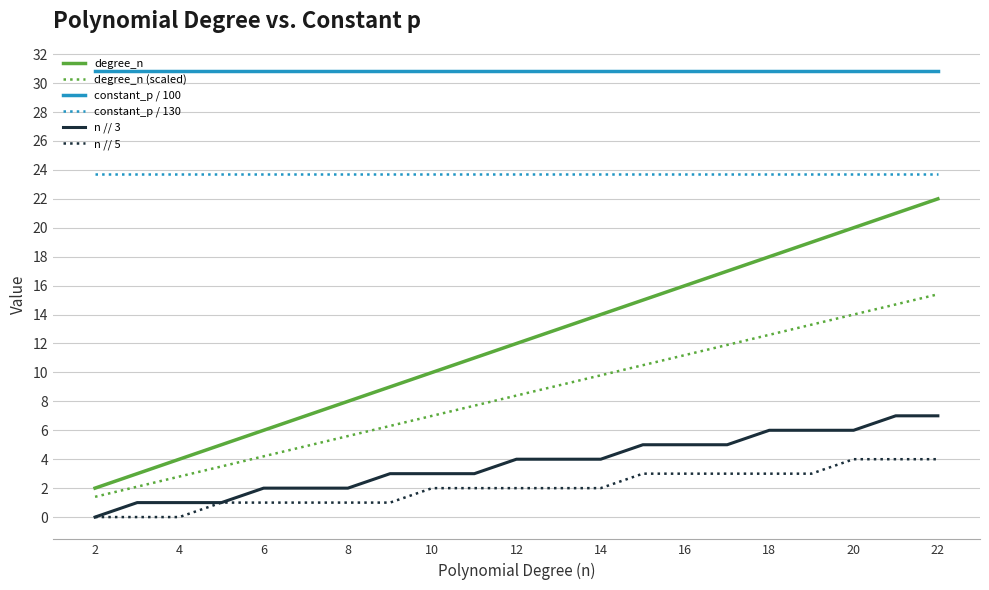

Reading left to right, list all the values displayed in this chart.

degree_n: 2.0	3.0	4.0	5.0	6.0	7.0	8.0	9.0	10.0	11.0	12.0	13.0	14.0	15.0	16.0	17.0	18.0	19.0	20.0	21.0	22.0
degree_n (scaled): 1.4	2.1	2.8	3.5	4.2	4.9	5.6	6.3	7.0	7.7	8.4	9.1	9.8	10.5	11.2	11.9	12.6	13.3	14.0	14.7	15.4
constant_p / 100: 30.8	30.8	30.8	30.8	30.8	30.8	30.8	30.8	30.8	30.8	30.8	30.8	30.8	30.8	30.8	30.8	30.8	30.8	30.8	30.8	30.8
constant_p / 130: 23.7	23.7	23.7	23.7	23.7	23.7	23.7	23.7	23.7	23.7	23.7	23.7	23.7	23.7	23.7	23.7	23.7	23.7	23.7	23.7	23.7
n // 3: 0.0	1.0	1.0	1.0	2.0	2.0	2.0	3.0	3.0	3.0	4.0	4.0	4.0	5.0	5.0	5.0	6.0	6.0	6.0	7.0	7.0
n // 5: 0.0	0.0	0.0	1.0	1.0	1.0	1.0	1.0	2.0	2.0	2.0	2.0	2.0	3.0	3.0	3.0	3.0	3.0	4.0	4.0	4.0